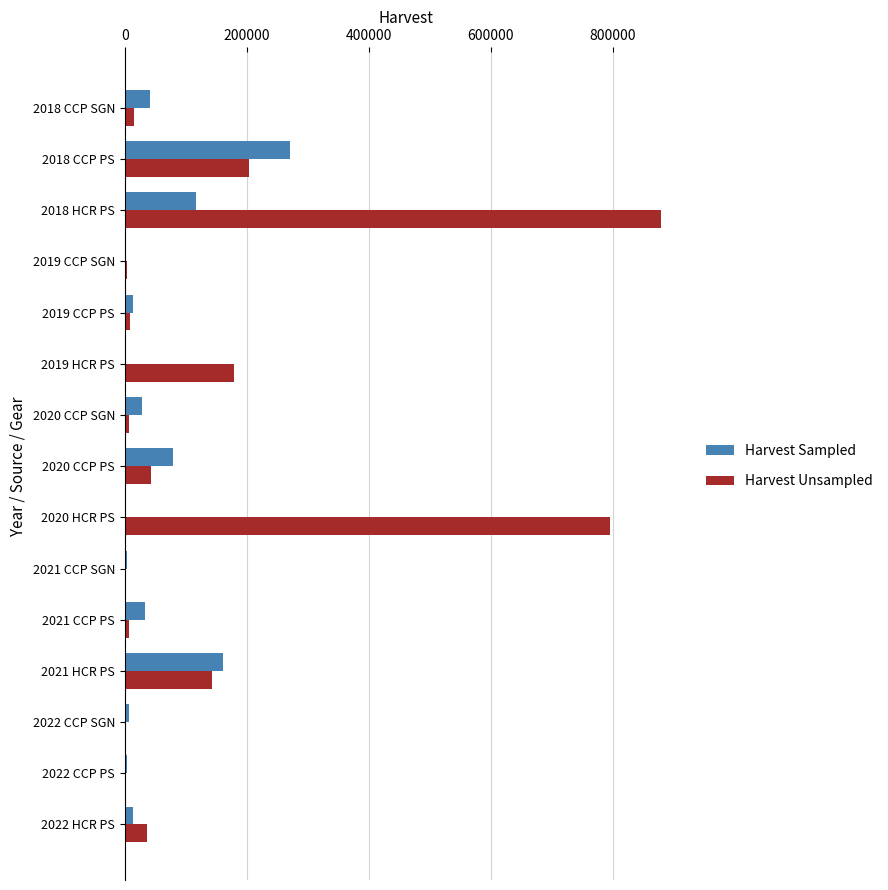

The value of Harvest Sampled at 2018 HCR PS is 117377. True or false?

True